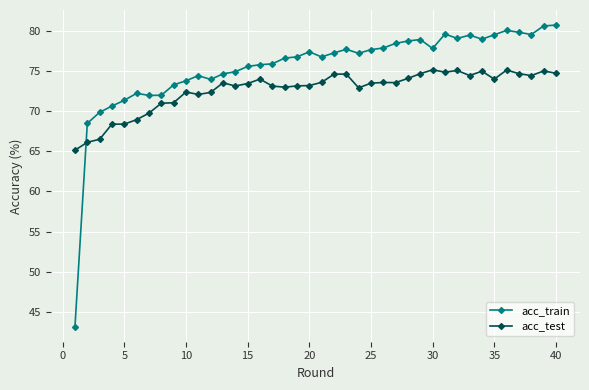

What is the sum of all acc_train values?

3017.1